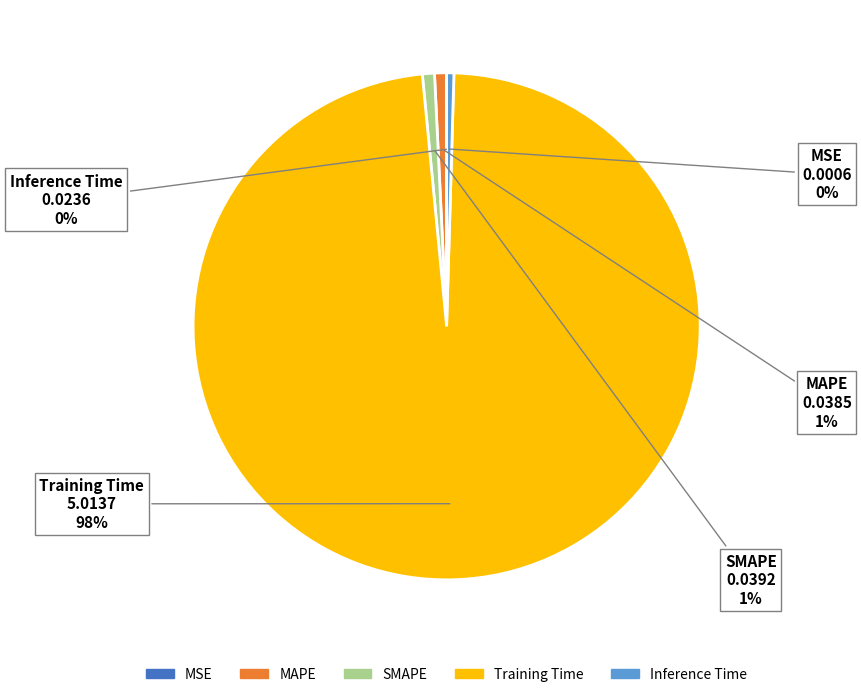

Which category has the biggest portion of the pie?

Training Time